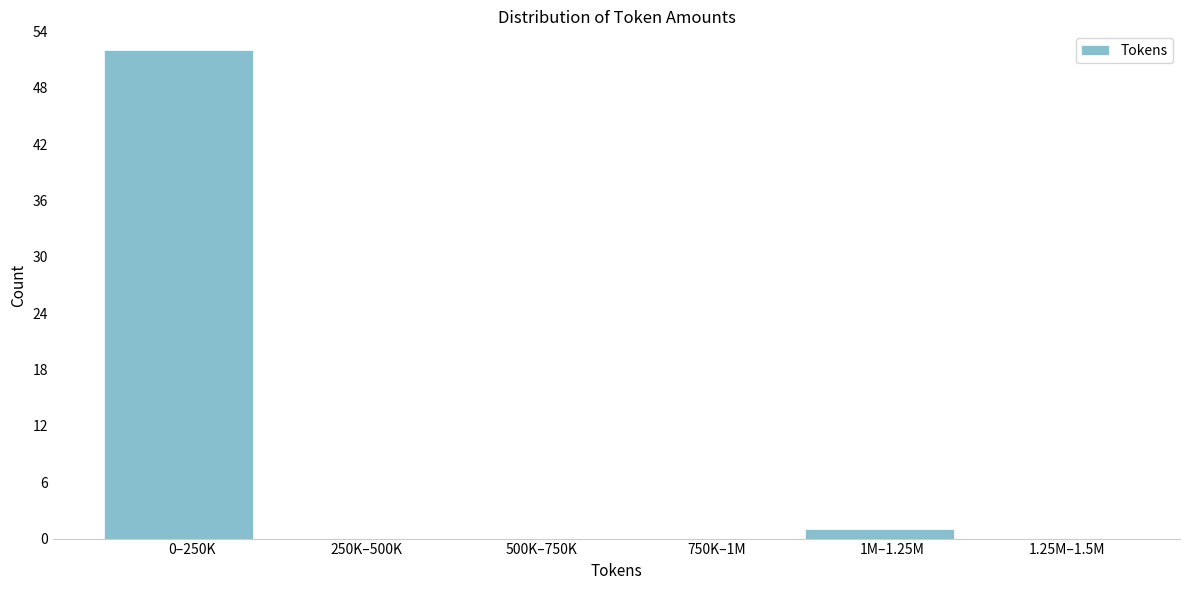

Reading left to right, extract all data points from this chart.

0–250K=52	250K–500K=0	500K–750K=0	750K–1M=0	1M–1.25M=1	1.25M–1.5M=0